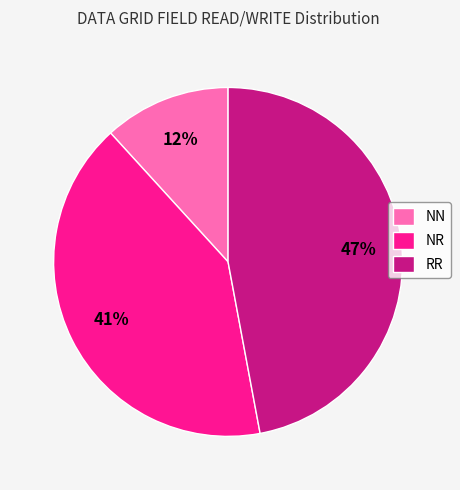

True or false: NR accounts for 41% of the total.

True